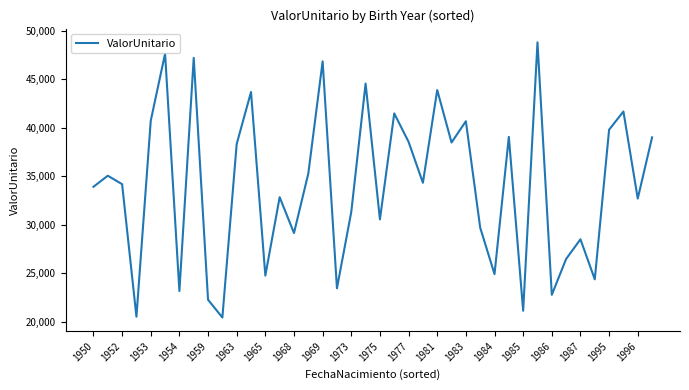

What is the maximum value shown in the chart?

48791.9